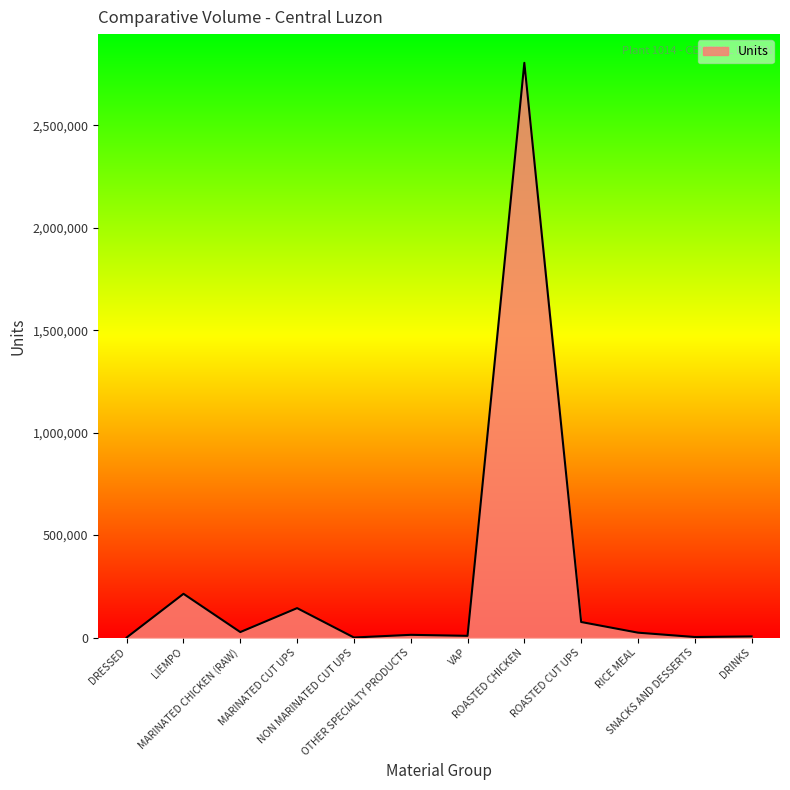

What is the maximum value shown in the chart?

2805803.0